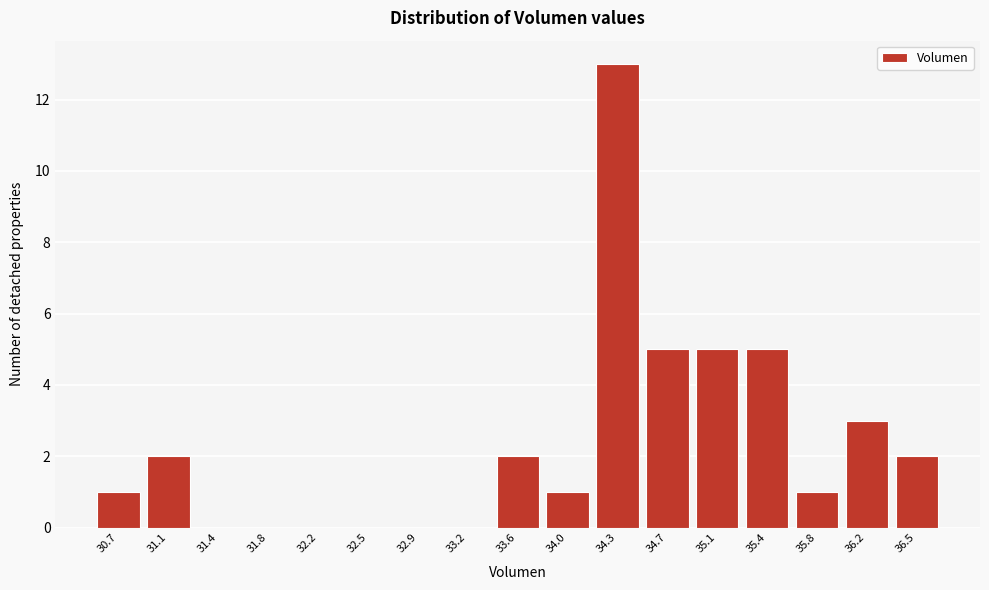

Reading left to right, transcribe all the data shown in this chart.

30.7=1	31.1=2	31.4=0	31.8=0	32.2=0	32.5=0	32.9=0	33.2=0	33.6=2	34.0=1	34.3=13	34.7=5	35.1=5	35.4=5	35.8=1	36.2=3	36.5=2